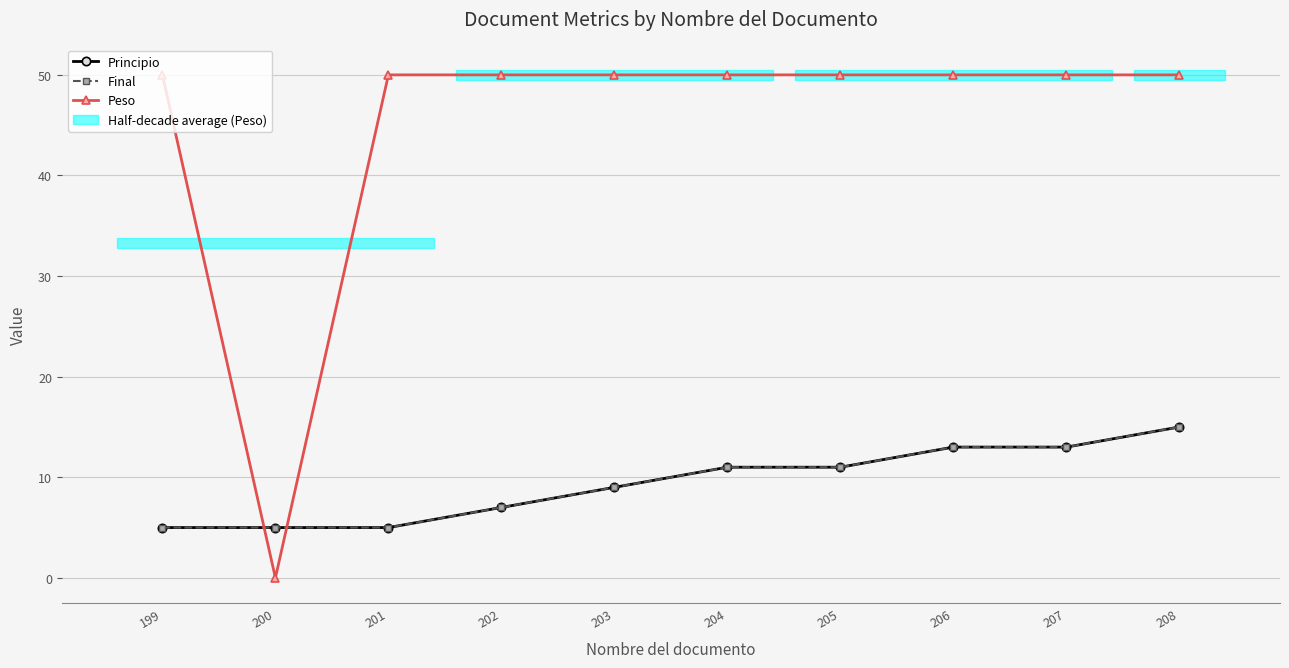

Reading left to right, what are all the values shown in this chart?

Principio: 5	5	5	7	9	11	11	13	13	15
Final: 5	5	5	7	9	11	11	13	13	15
Peso: 50	0	50	50	50	50	50	50	50	50